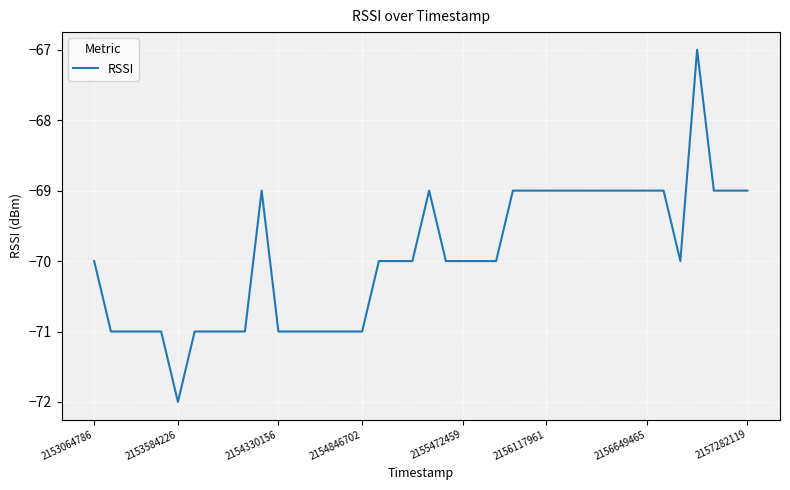

What is the minimum value shown in the chart?

-72